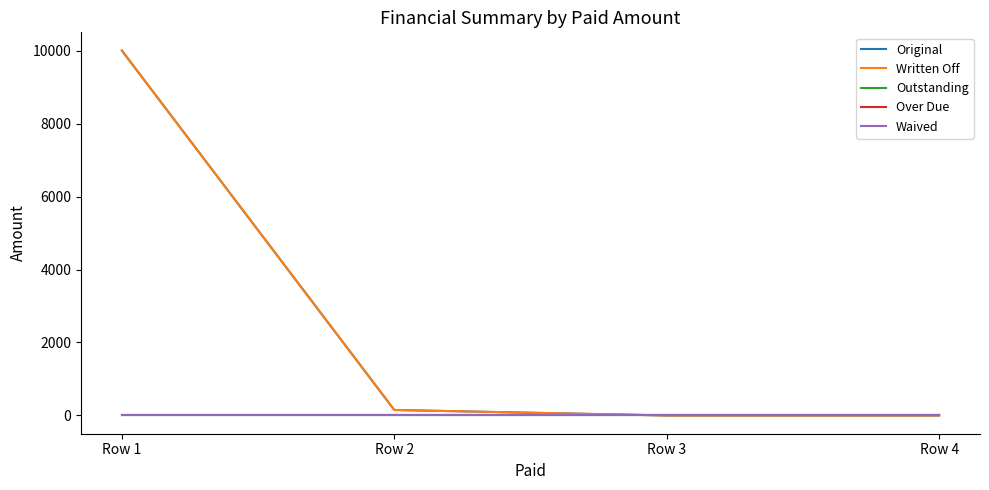

At which category is the sum across all series the highest?

Row 1